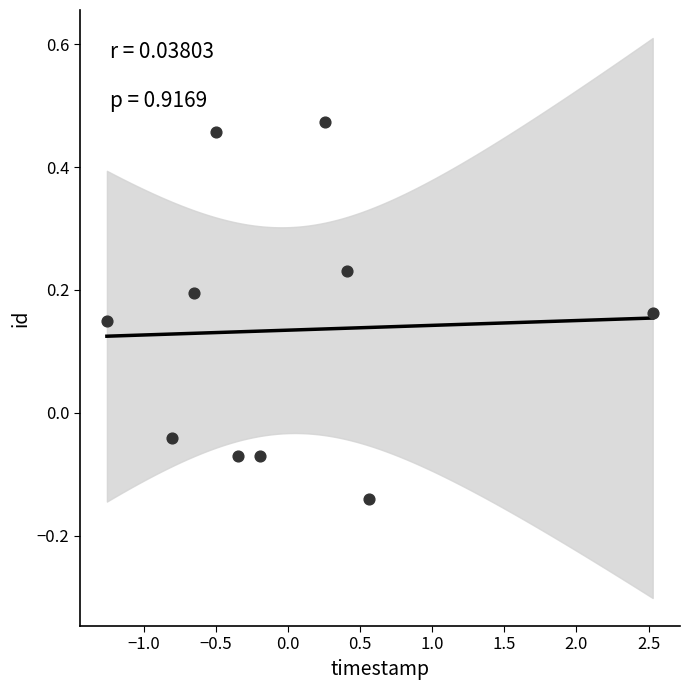

What is the range of X values (max minus min)?

3.8